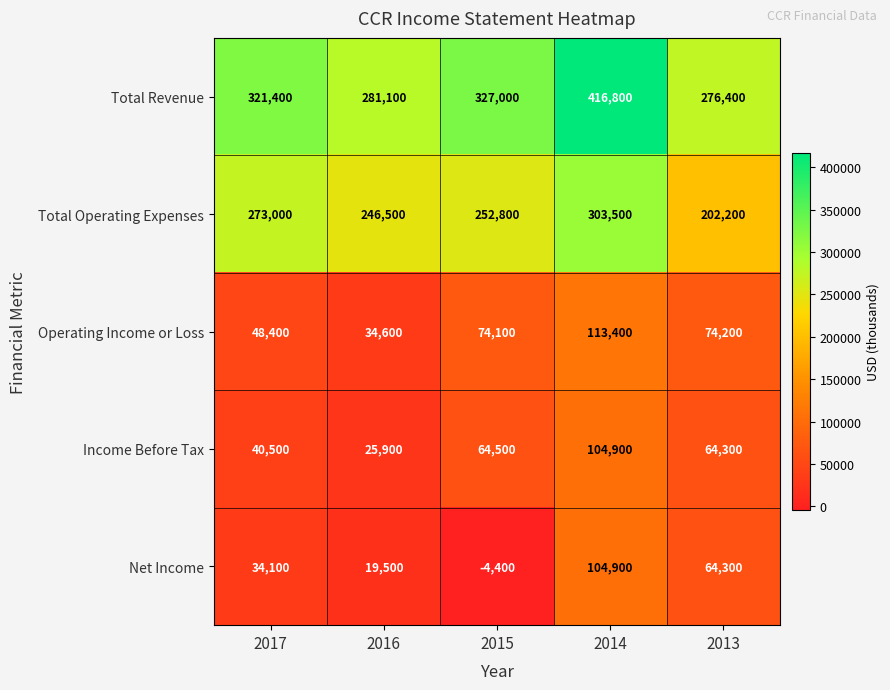

At 2015, list the series in order from smallest to largest.

Net Income, Income Before Tax, Operating Income or Loss, Total Operating Expenses, Total Revenue